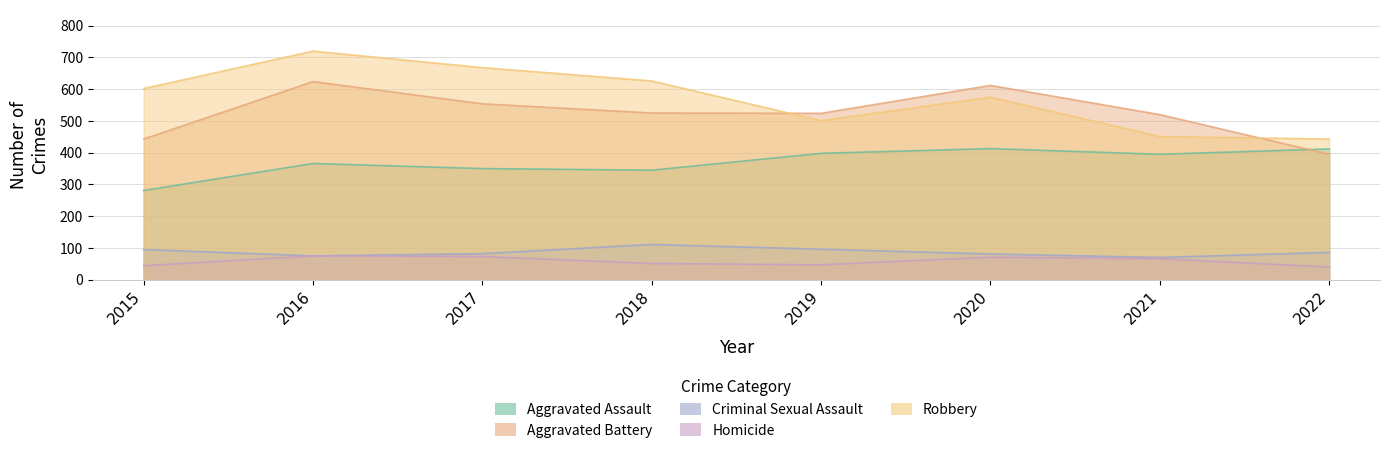

What is the value of the Aggravated Assault point at the 8th from the left?

412